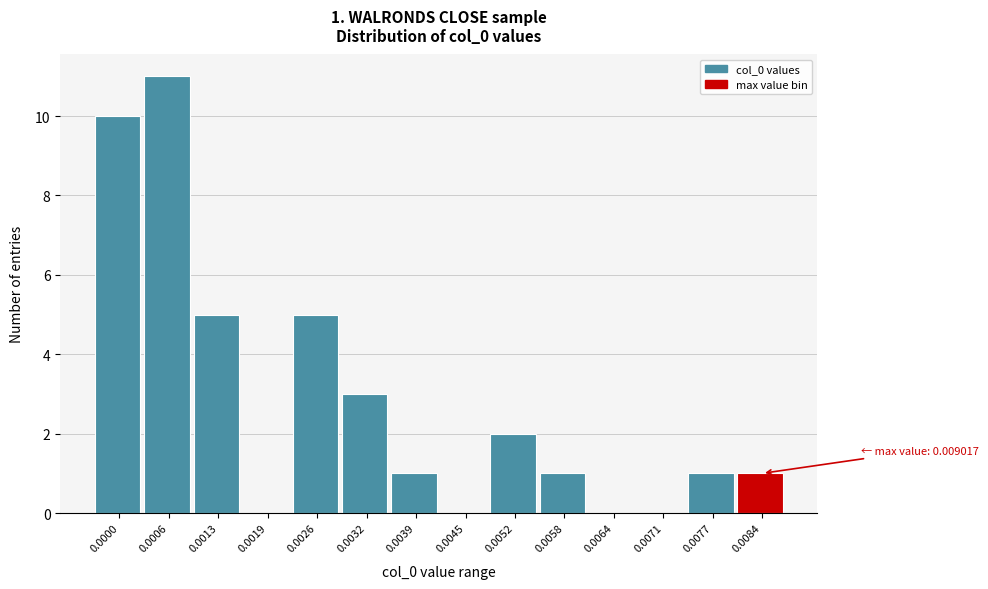

Reading left to right, list all the values displayed in this chart.

0.0000=10	0.0006=11	0.0013=5	0.0019=0	0.0026=5	0.0032=3	0.0039=1	0.0045=0	0.0052=2	0.0058=1	0.0064=0	0.0071=0	0.0077=1	0.0084=1